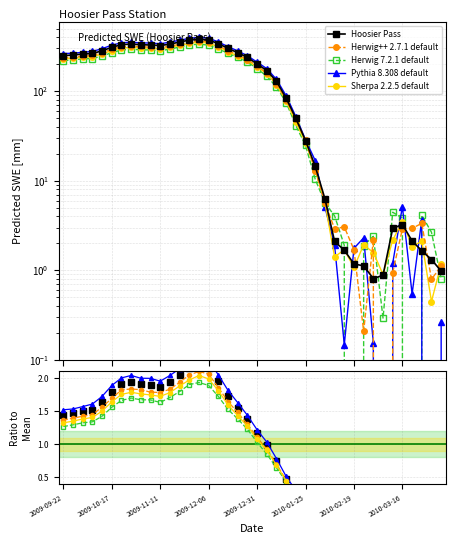

Which series changed the most between 24 and 37?

Pythia 8.308 default